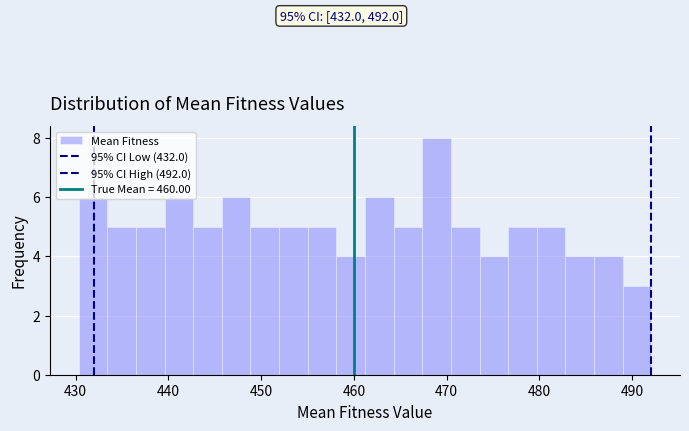

Read against the x-axis, roughly where is the centre of the tallest bar?

469